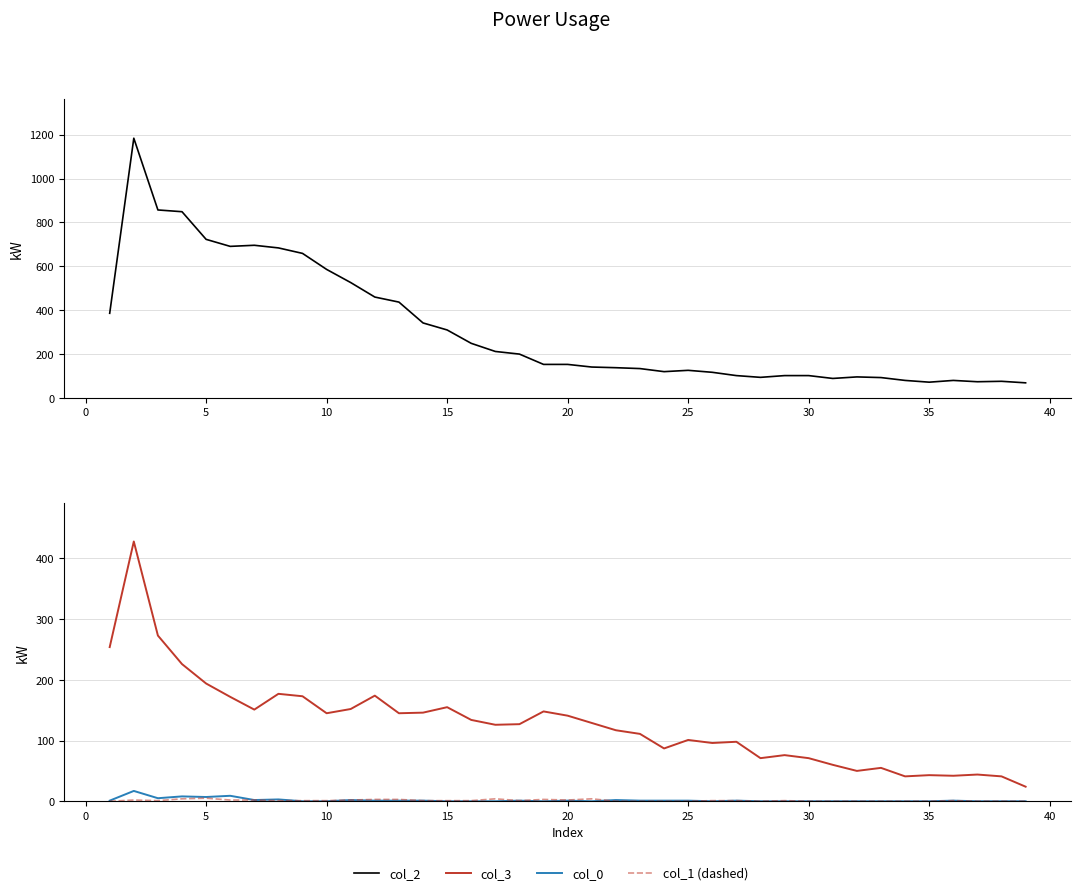

What is the difference between the maximum and minimum values in the col_0 series?

17